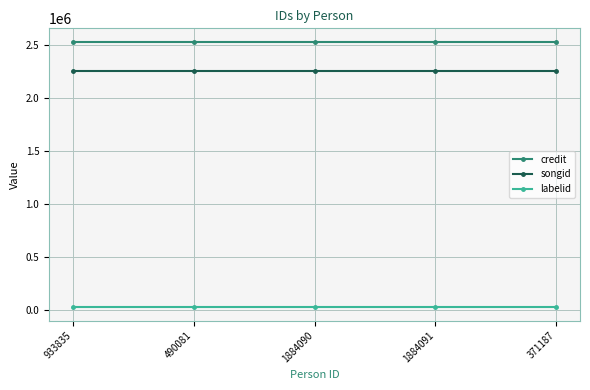

What is the minimum value shown in the chart?

25223